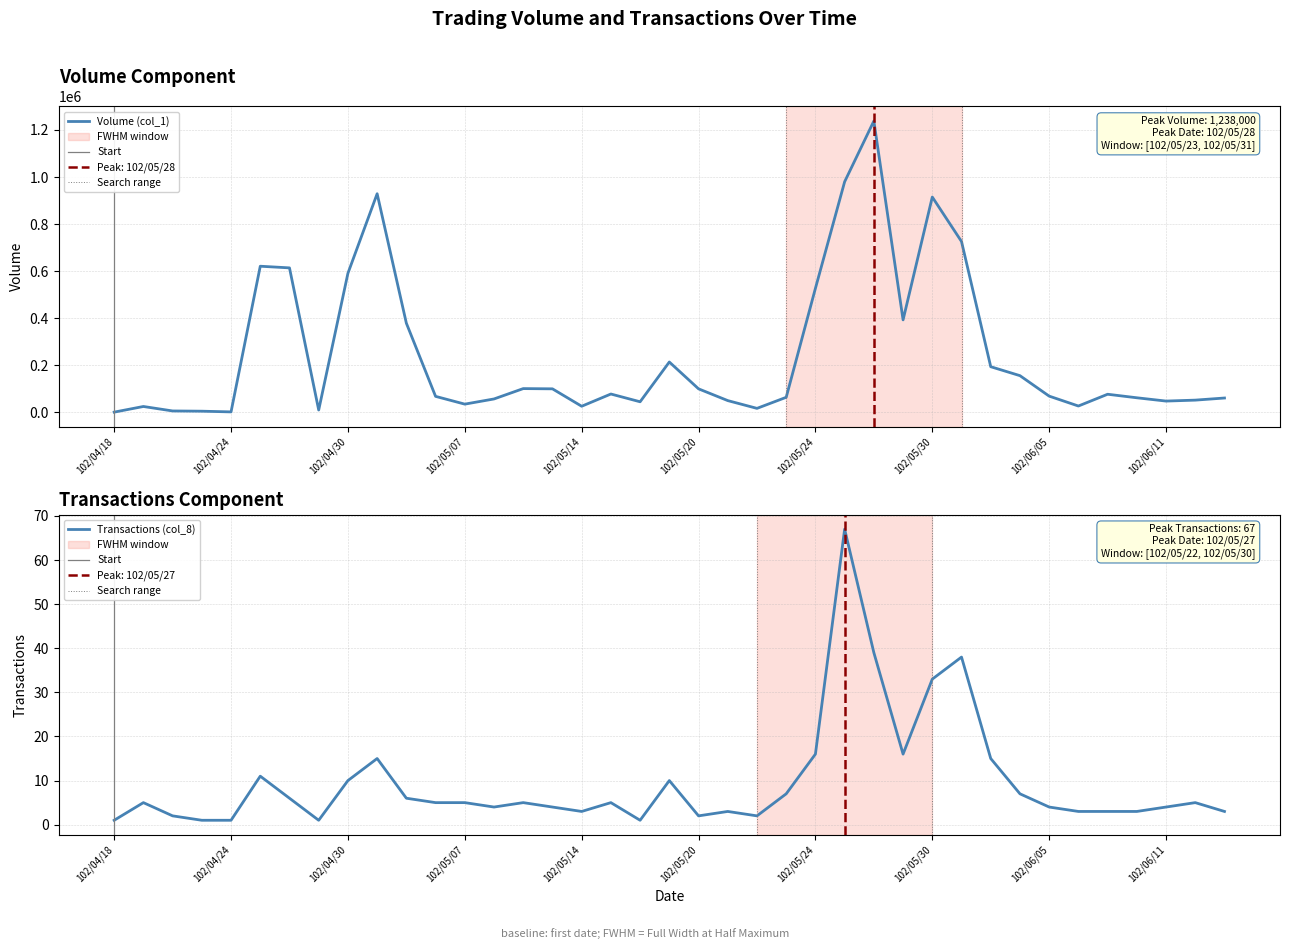

True or false: Volume (col_1) and Transactions (col_8) cross at least once.

False